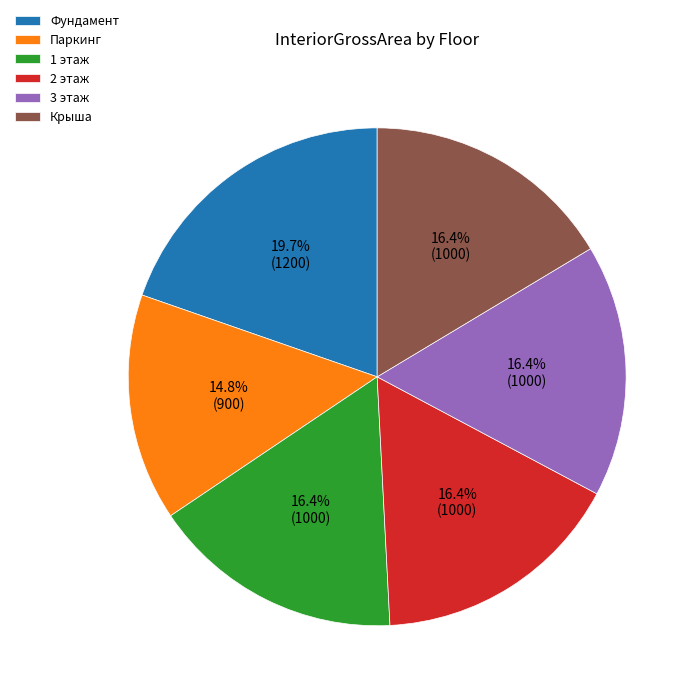

Between Паркинг and 1 этаж, which is larger?

1 этаж